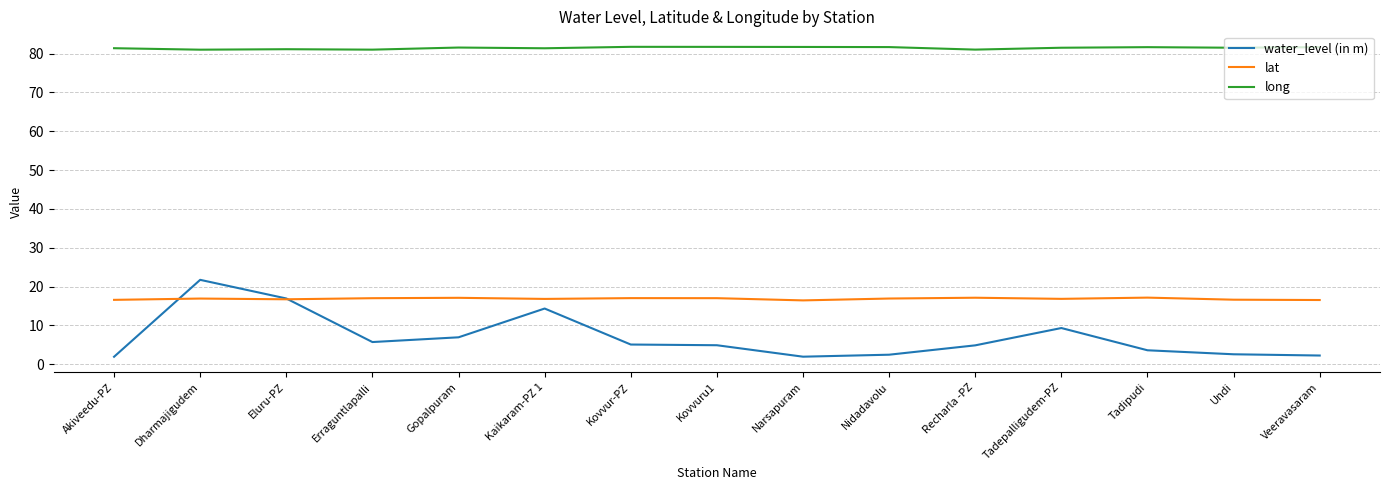

The long series shows 81.5 at Gopalpuram. True or false?

True